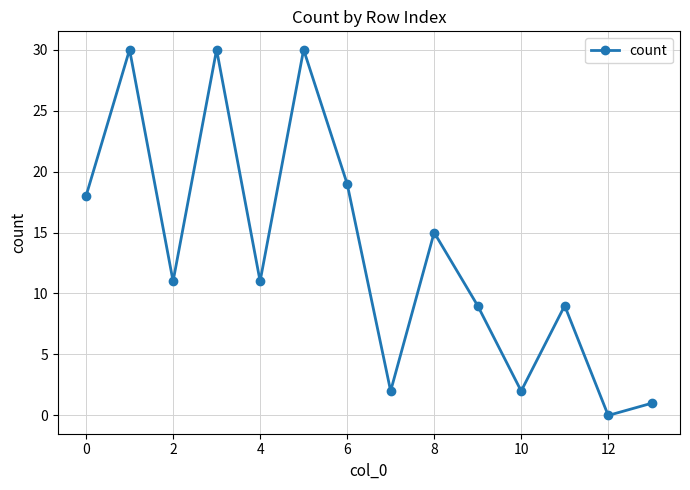

Reading right to left, what are all the values shown in this chart?

1	0	9	2	9	15	2	19	30	11	30	11	30	18